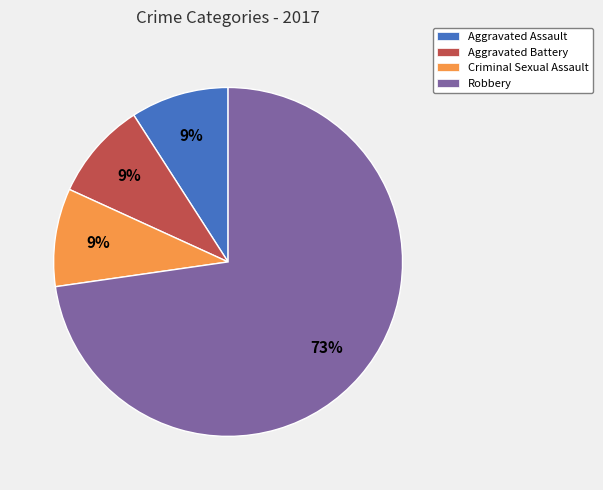

Is there a majority slice in this chart?

Yes